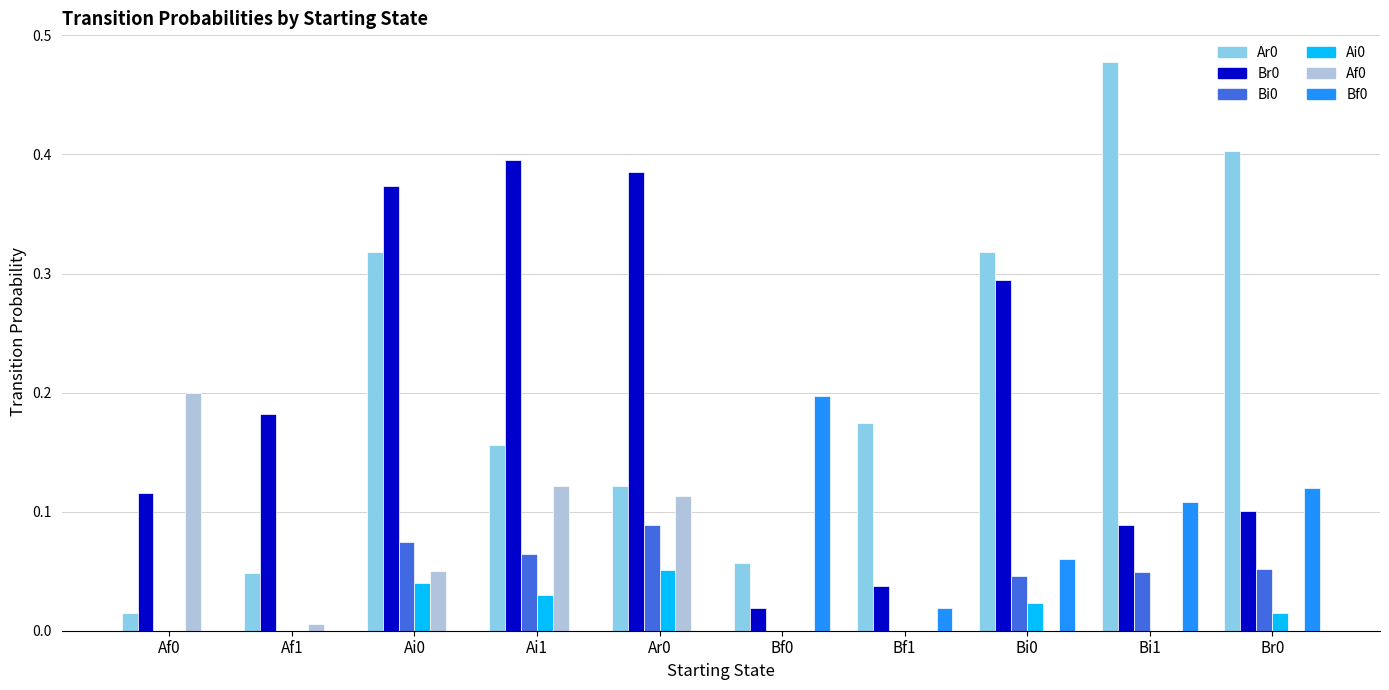

The value of Ar0 at Bi1 is 0.2. True or false?

False